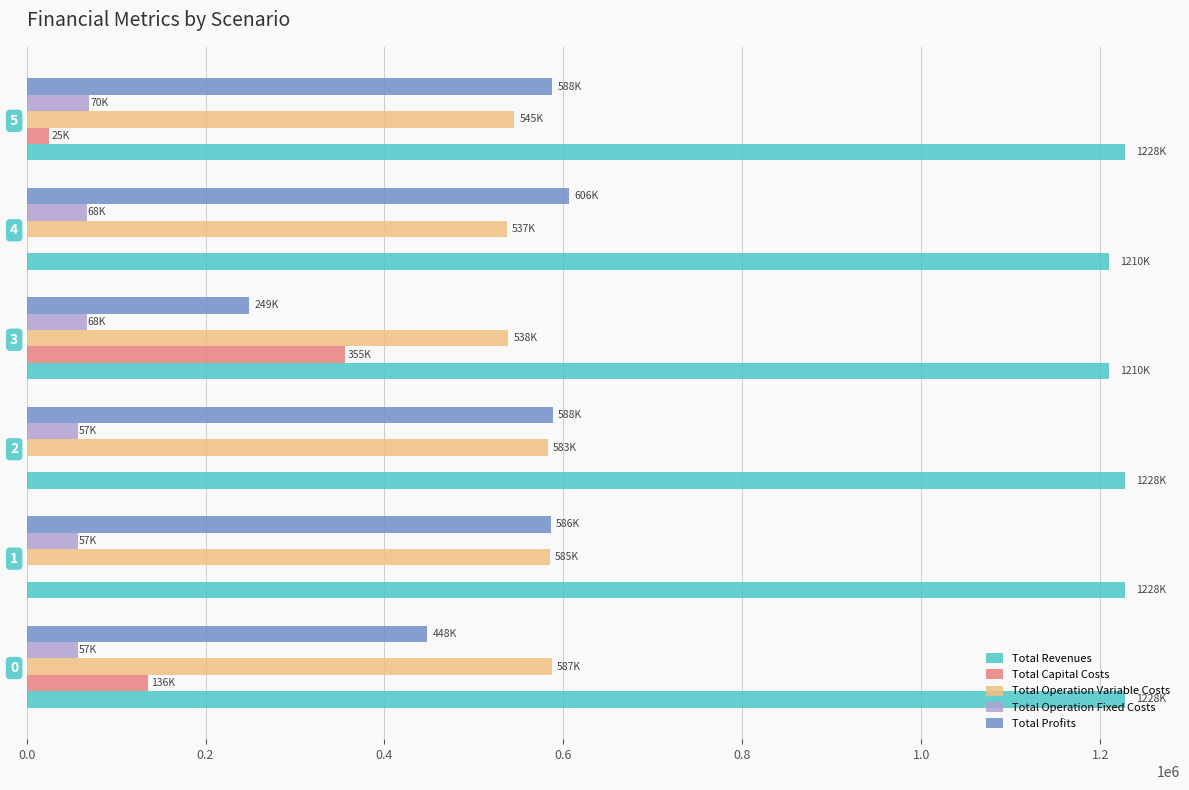

The value of Total Revenues at 2 is 1227892.6. True or false?

True